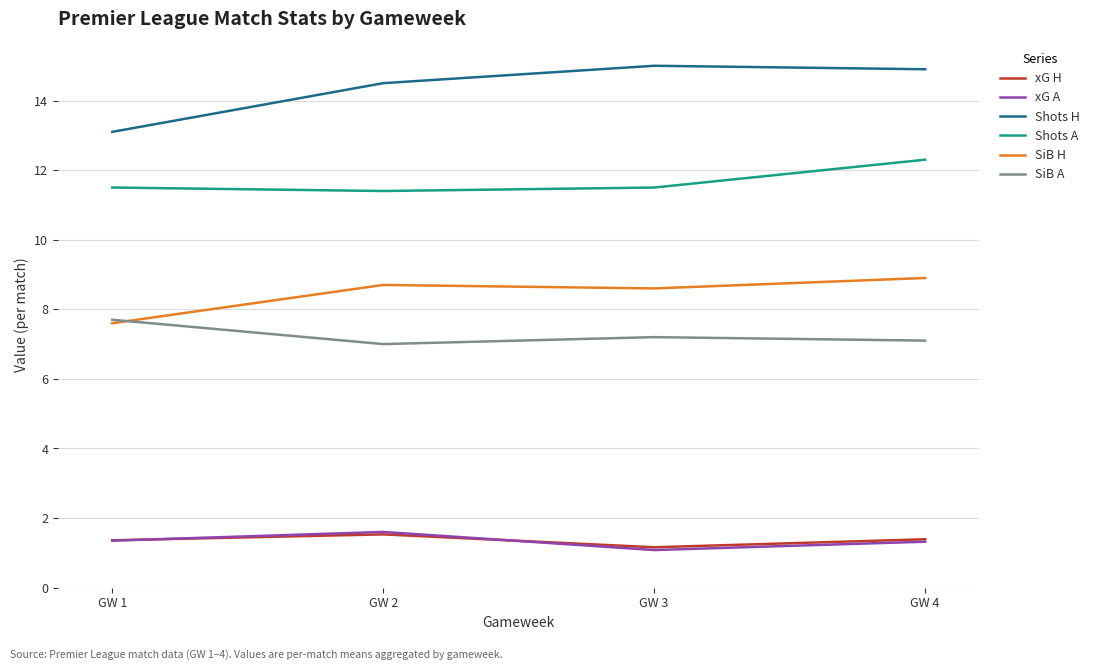

The xG A series shows 1.7 at GW 3. True or false?

False